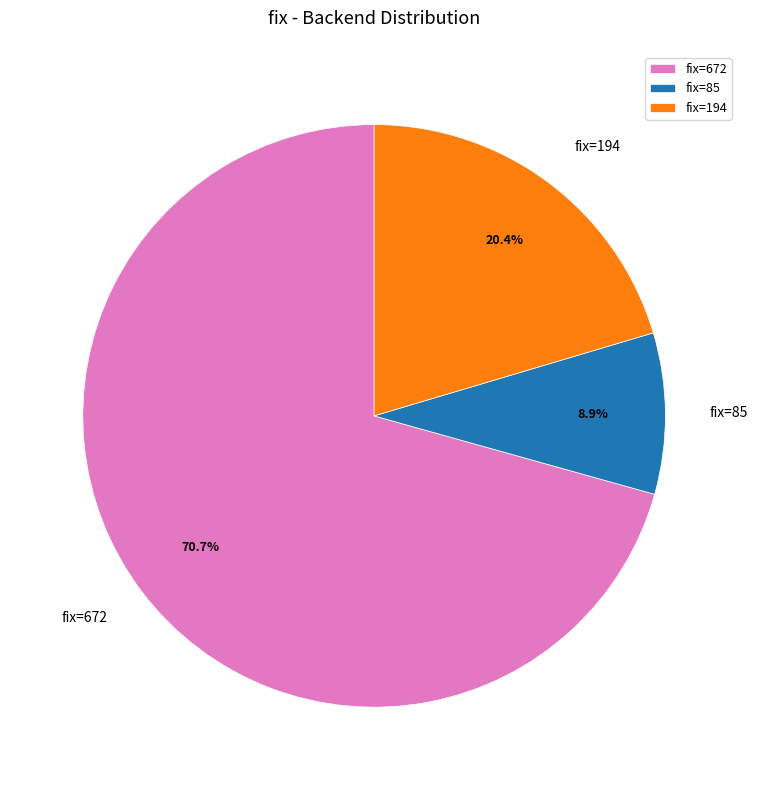

What is the ratio of the value at fix=672 to the value at fix=85?

7.9